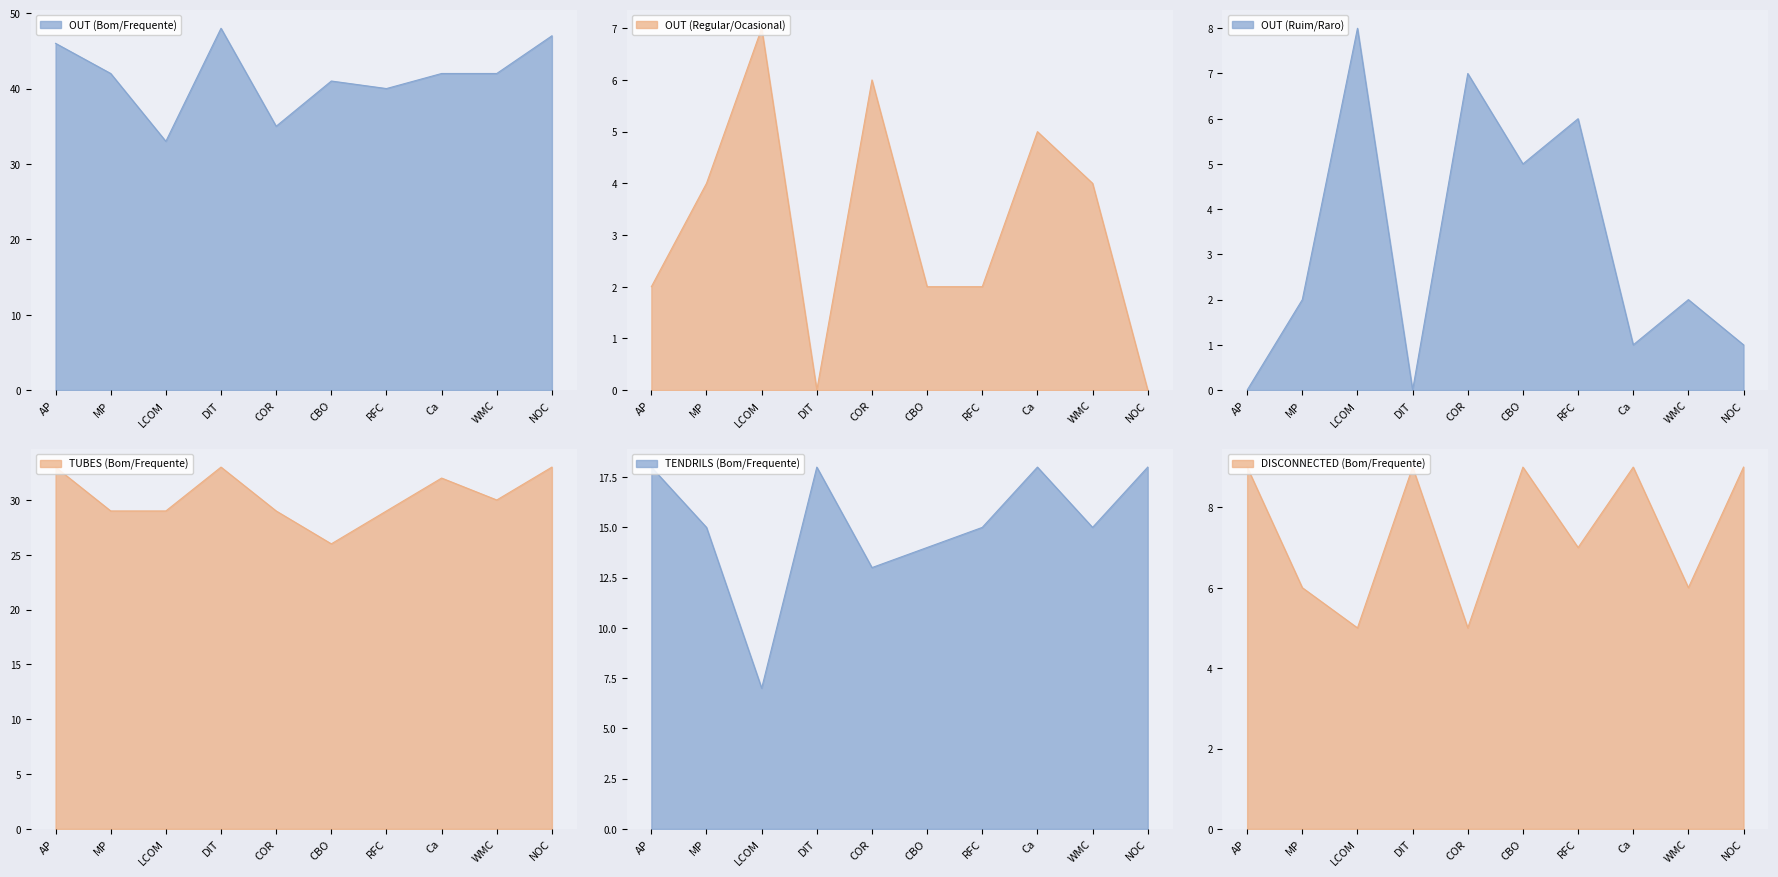

True or false: TUBES (Bom/Frequente) and OUT (Ruim/Raro) intersect in this chart.

False